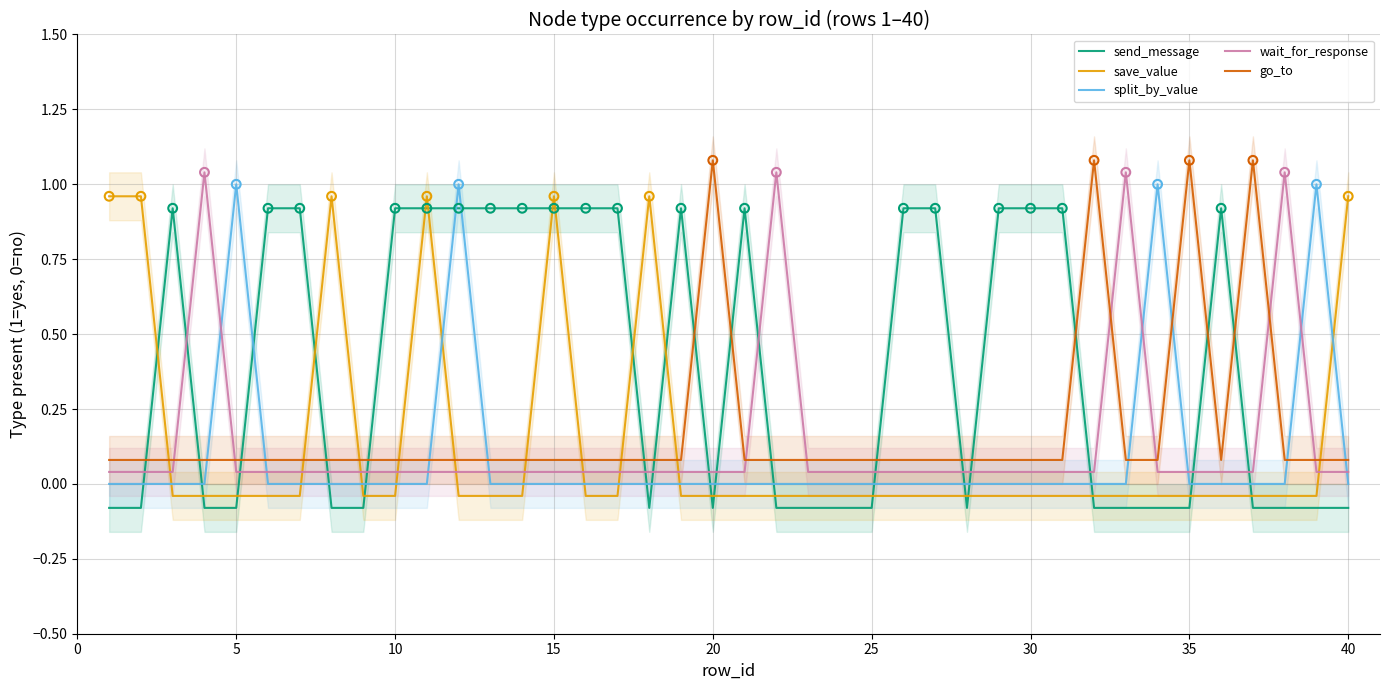

Which series reaches the minimum Y coordinate?

send_message